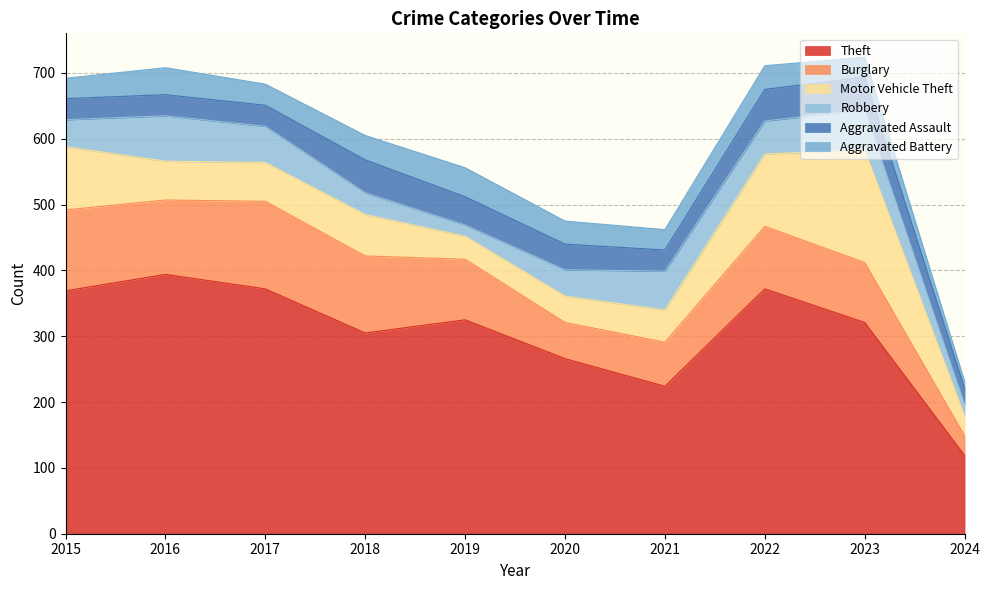

At which label does Aggravated Battery first exceed 35?

2016